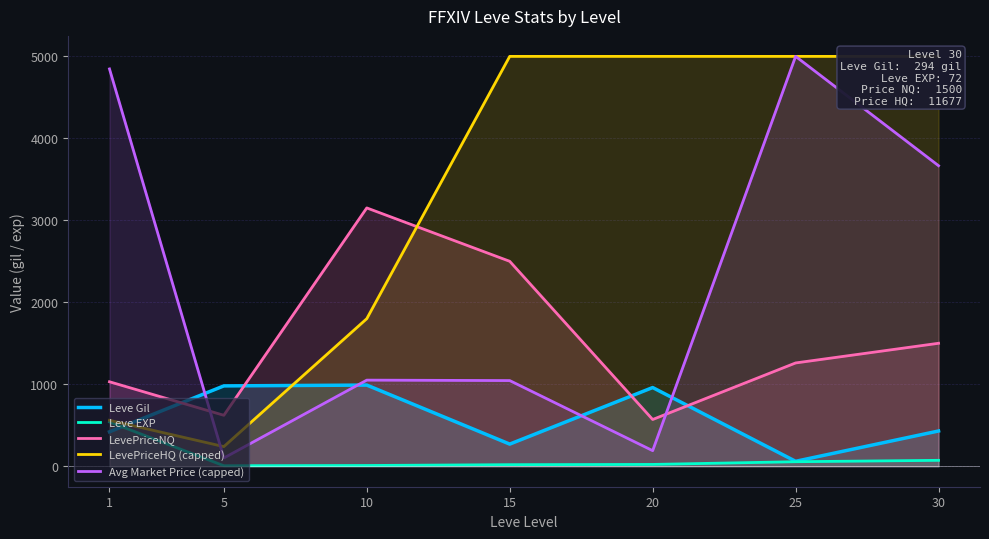

Is the value of Avg Market Price (capped) at 25 greater than the value of Leve EXP at 10?

Yes